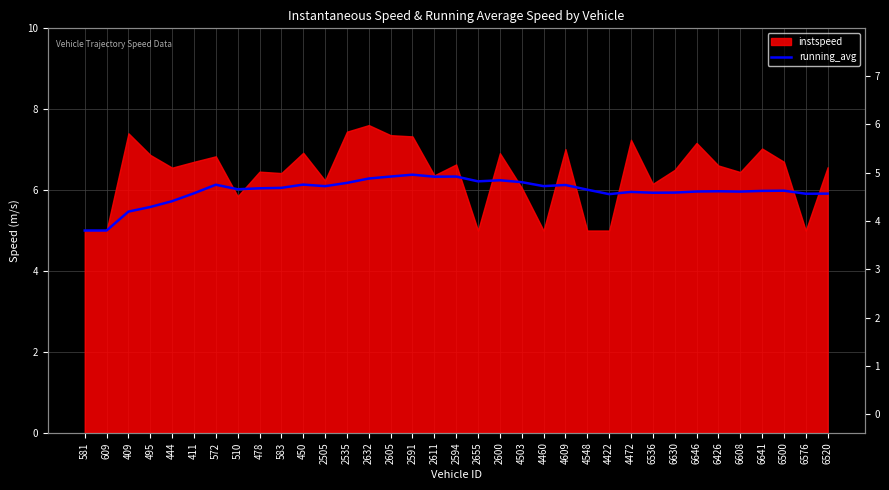

Reading left to right, what are all the values shown in this chart?

581=5.0	609=5.0	409=5.5	495=5.6	444=5.7	411=5.9	572=6.1	510=6.0	478=6.0	583=6.1	450=6.1	2505=6.1	2535=6.2	2632=6.3	2605=6.3	2591=6.4	2611=6.3	2594=6.3	2655=6.2	2600=6.2	4503=6.2	4460=6.1	4609=6.1	4548=6.0	4422=5.9	4472=6.0	6536=5.9	6630=5.9	6646=6.0	6426=6.0	6608=6.0	6641=6.0	6500=6.0	6576=5.9	6520=5.9